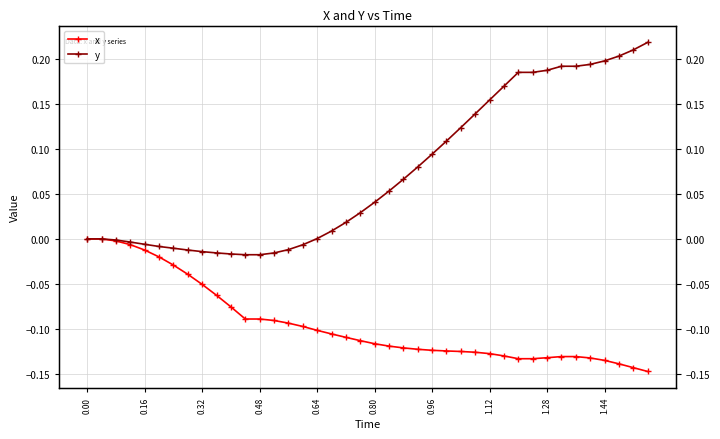

True or false: y and x cross at least once.

False